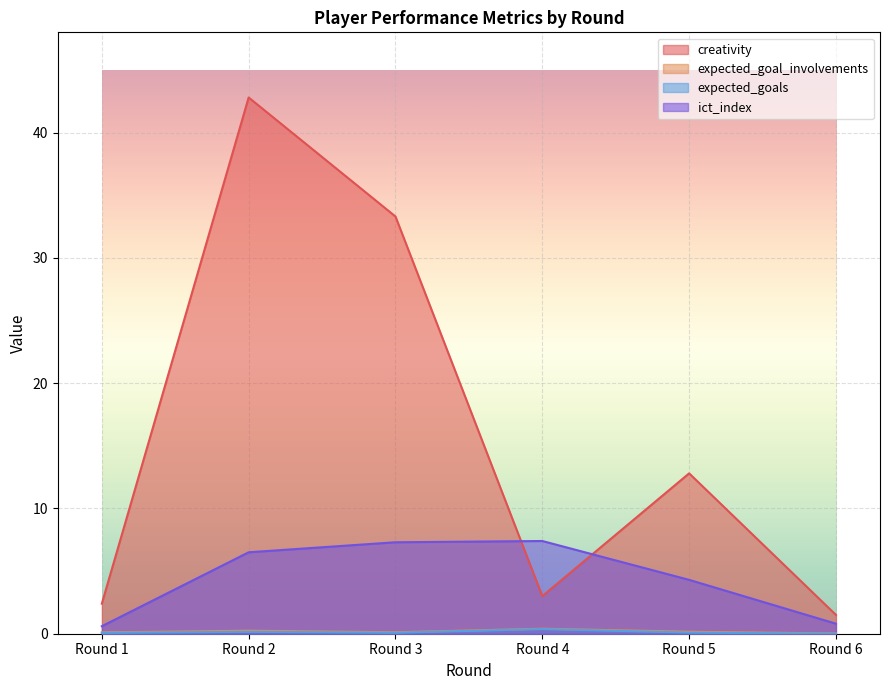

In expected_goal_involvements, how many points are lower than both neighbors (excluding endpoints)?

1